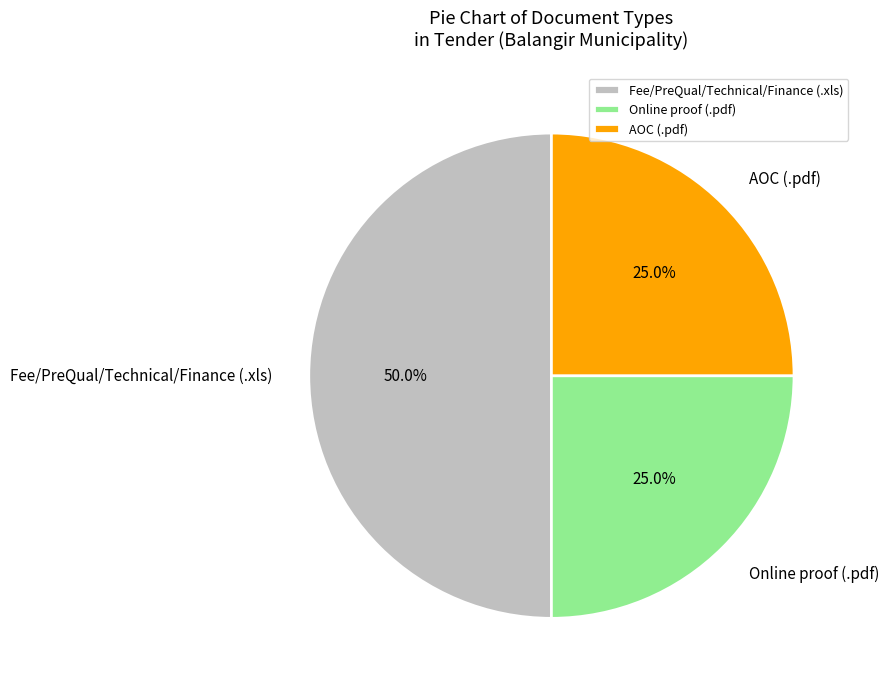

Combined, what portion of the pie is Fee/PreQual/Technical/Finance (.xls) and Online proof (.pdf)?

75.0%